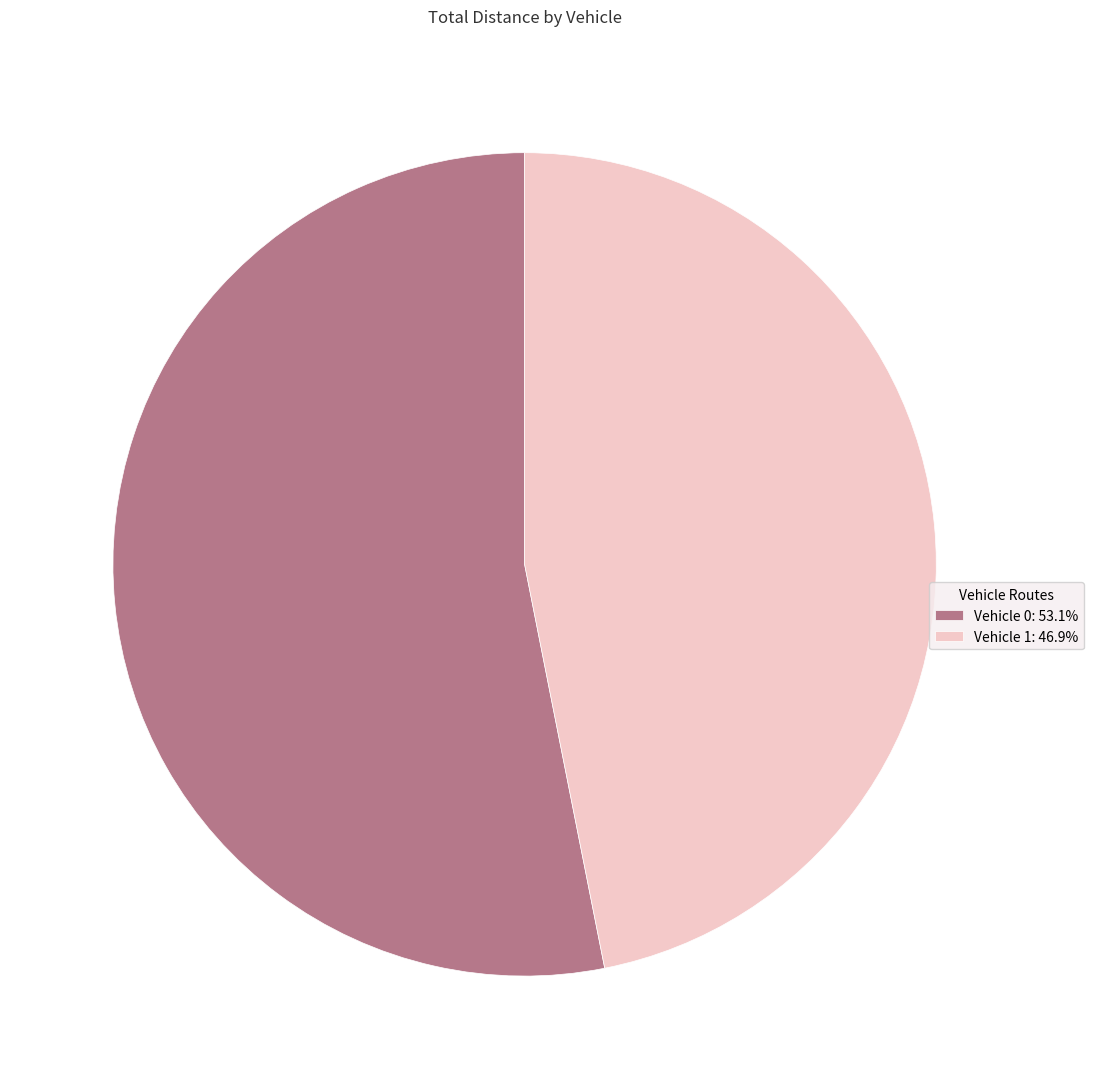

Is the sum of Vehicle 0: 53.1% and Vehicle 1: 46.9% greater than half?

Yes